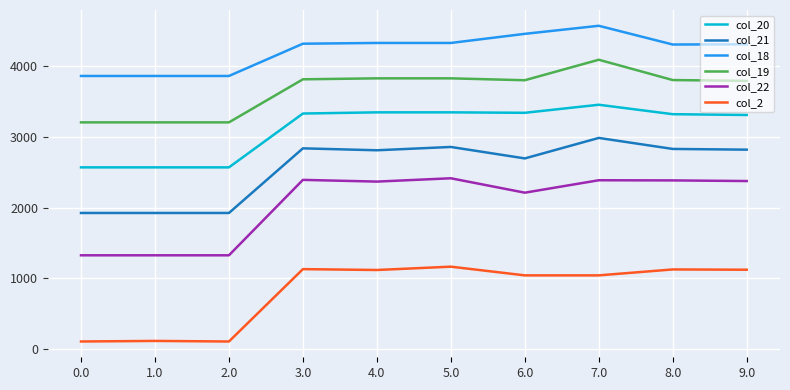

What is the highest value of the col_21 series?

2986.2